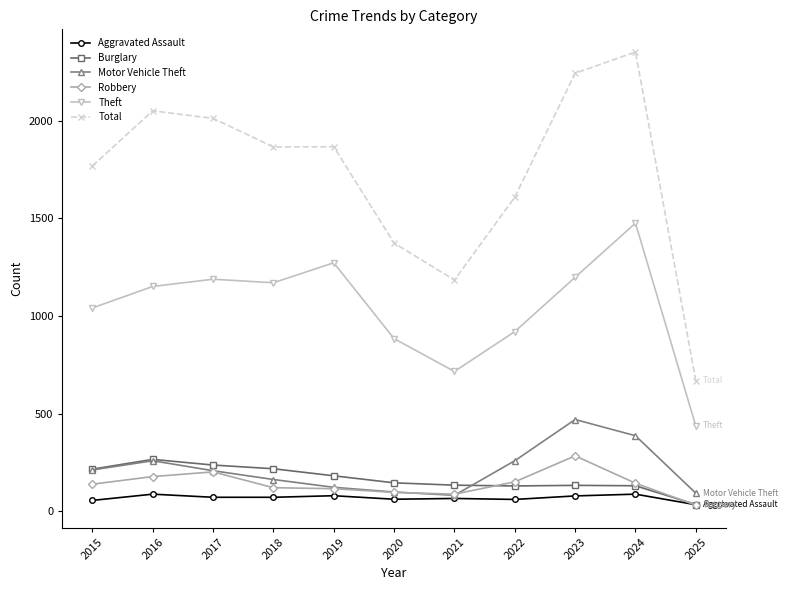

What is the value of the Motor Vehicle Theft point at the 5th from the left?

123